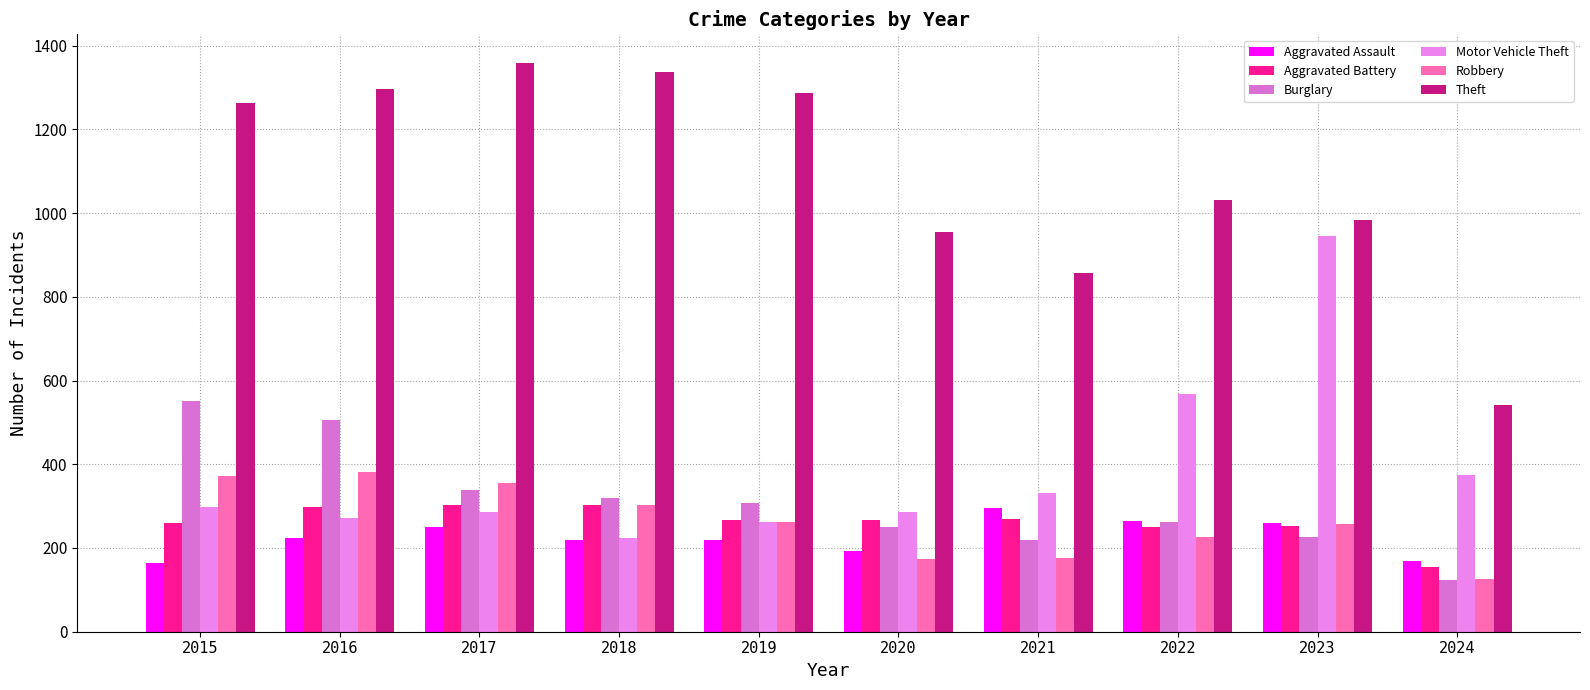

Reading right to left, extract all data points from this chart.

Aggravated Assault: 2024=169	2023=259	2022=264	2021=295	2020=192	2019=220	2018=220	2017=251	2016=225	2015=164
Aggravated Battery: 2024=154	2023=252	2022=249	2021=270	2020=268	2019=267	2018=302	2017=303	2016=298	2015=259
Burglary: 2024=124	2023=226	2022=263	2021=220	2020=250	2019=308	2018=319	2017=339	2016=505	2015=552
Motor Vehicle Theft: 2024=374	2023=945	2022=569	2021=332	2020=287	2019=262	2018=225	2017=285	2016=272	2015=299
Robbery: 2024=127	2023=257	2022=227	2021=175	2020=174	2019=263	2018=302	2017=356	2016=381	2015=372
Theft: 2024=542	2023=983	2022=1032	2021=856	2020=954	2019=1288	2018=1337	2017=1359	2016=1297	2015=1263